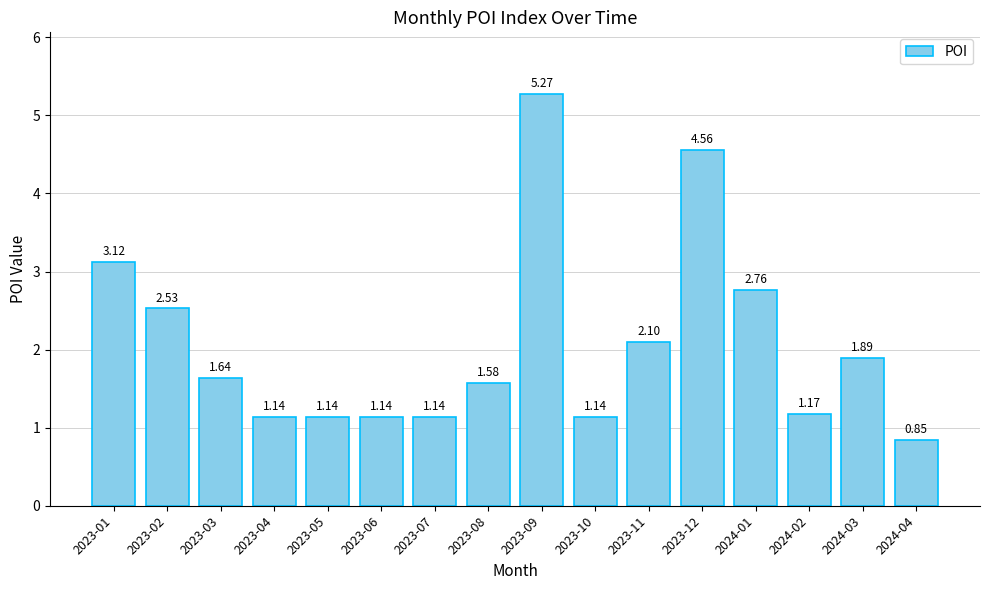

The value at 2023-11 is 3.4. True or false?

False